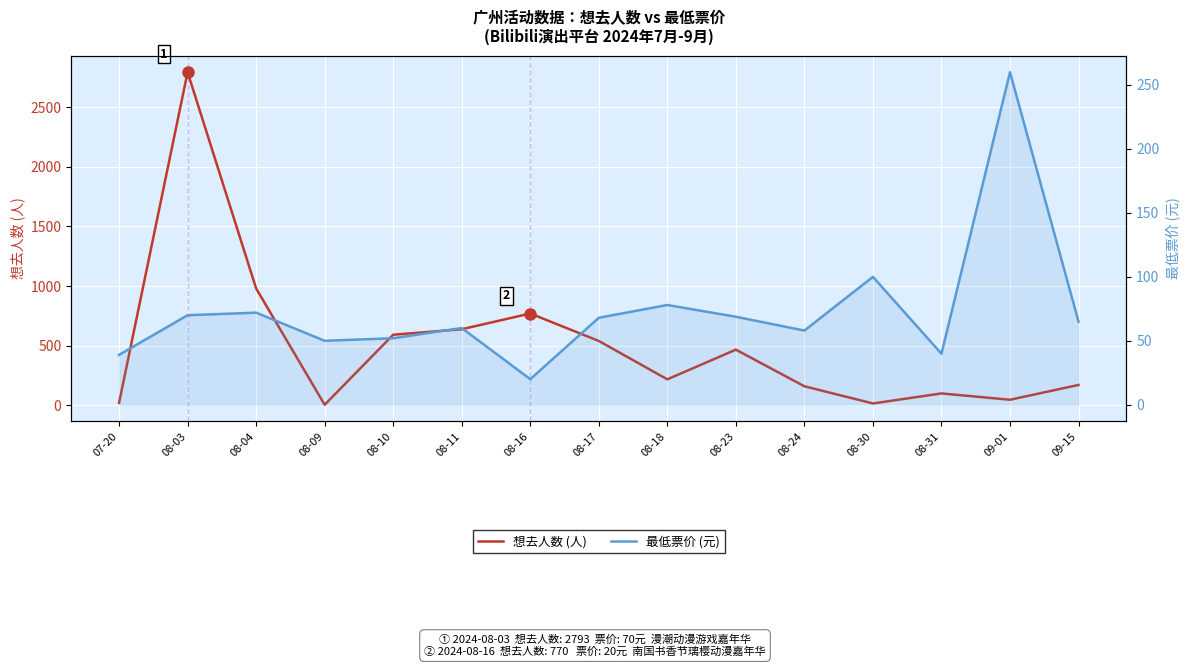

How many values in the 最低票价 (元) series are below 65?

7